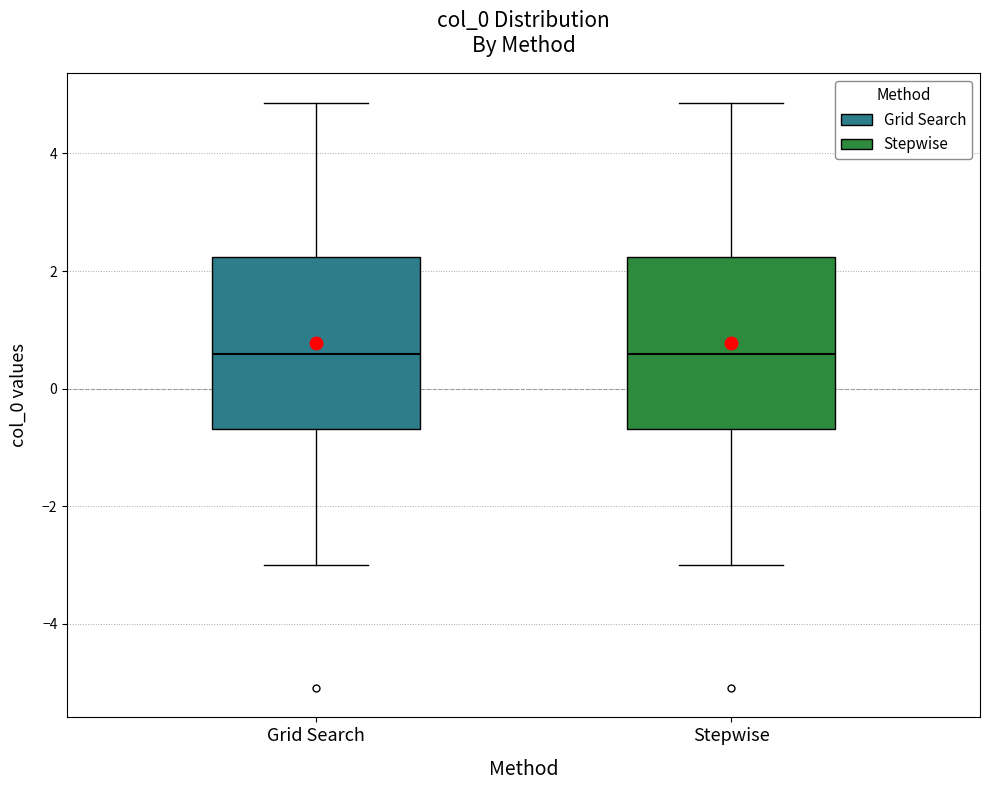

Where does the lower whisker of the box for Stepwise end on the y-axis? The values are not printed on the chart, so give them approximately, as read against the axis.

-3.0